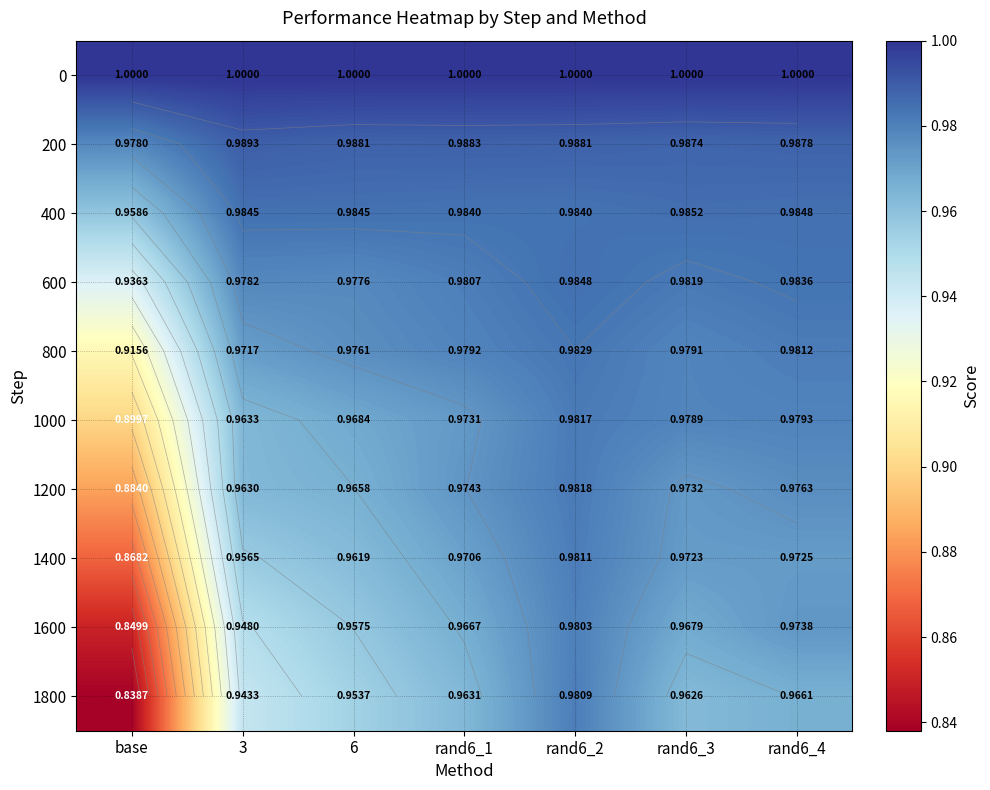

Is the value of 400 at rand6_3 greater than the value of 800 at rand6_2?

Yes